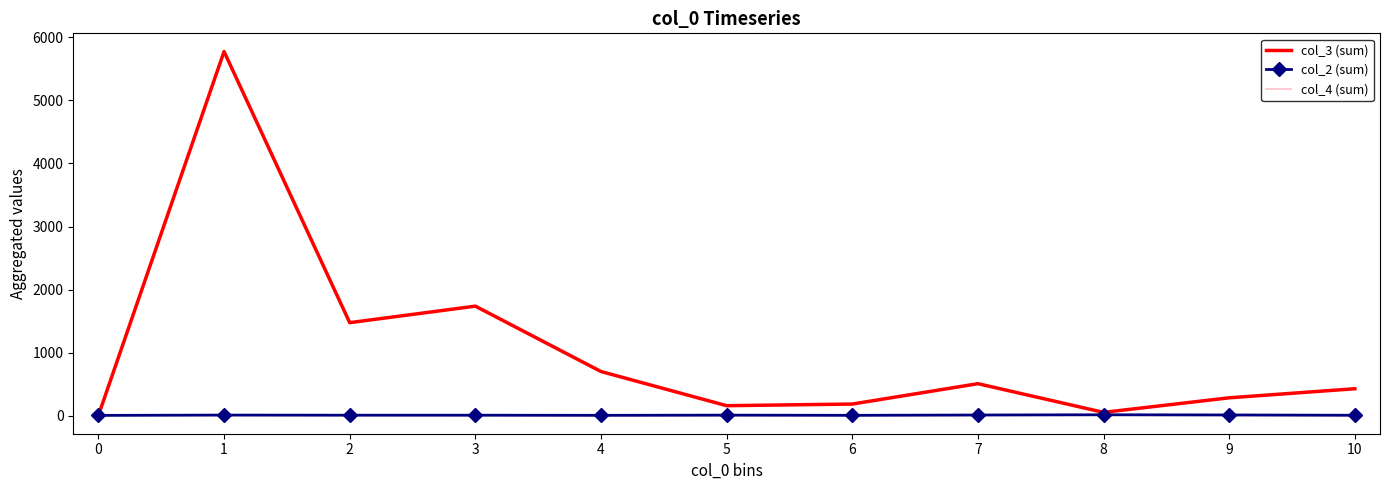

Count the col_4 (sum) values in the range 3 to 7.

7